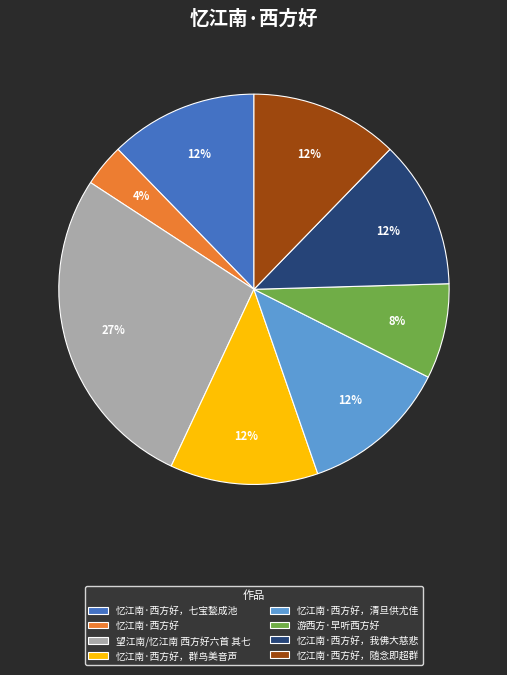

What is the smallest slice in the pie chart?

忆江南·西方好